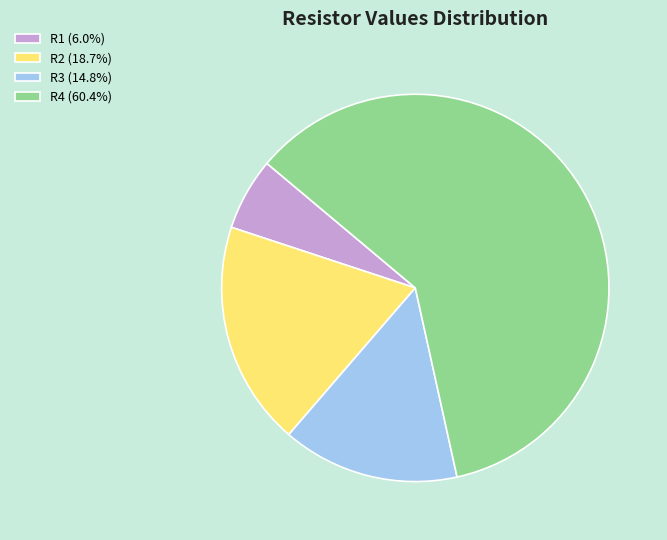

How many segments does this pie chart have?

4